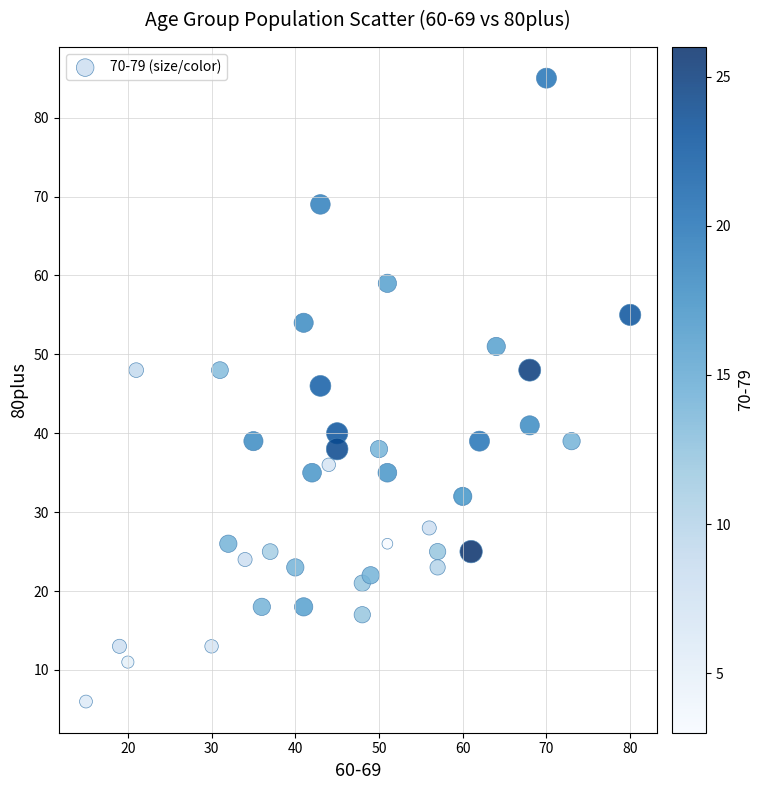

What Y value in the scatter plot is closest to 45?

46